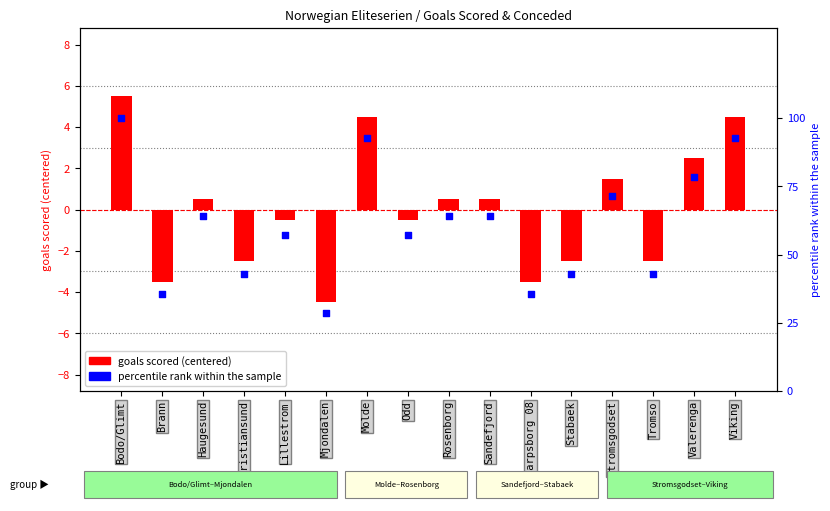

Which series has the largest total across all categories?

percentile rank within the sample